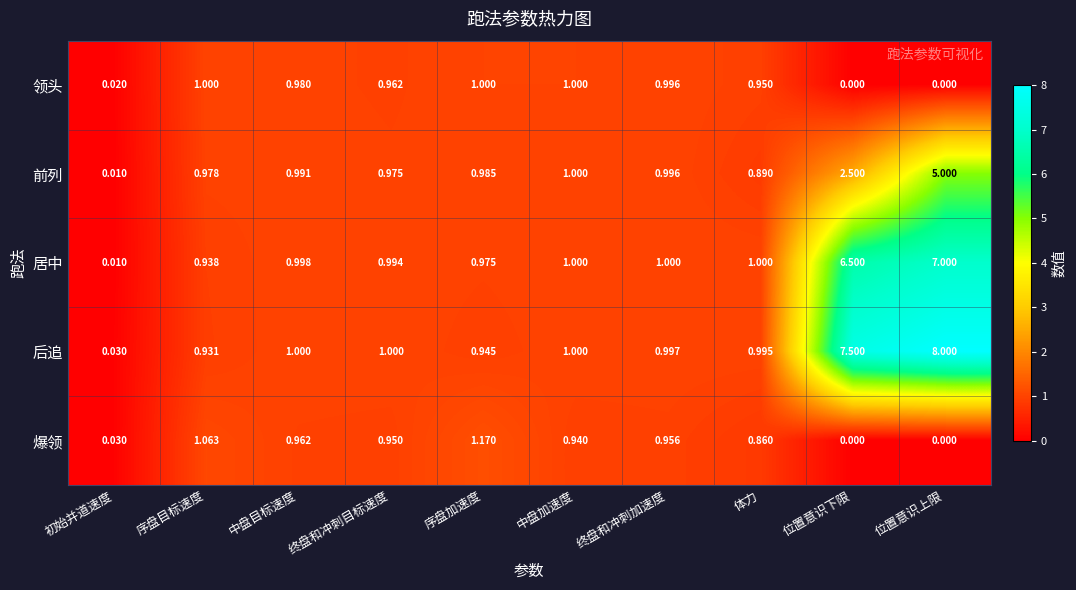

Which series has the largest total across all categories?

后追